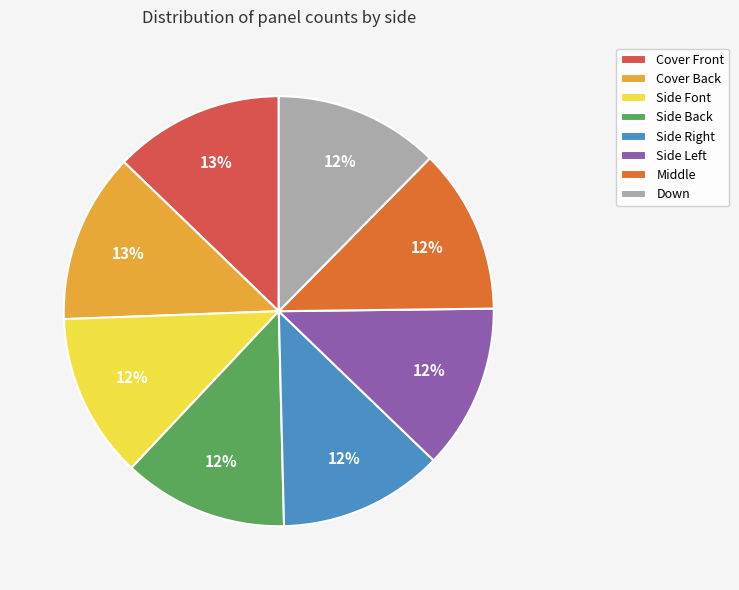

The Side Back slice represents 25% of the pie. True or false?

False